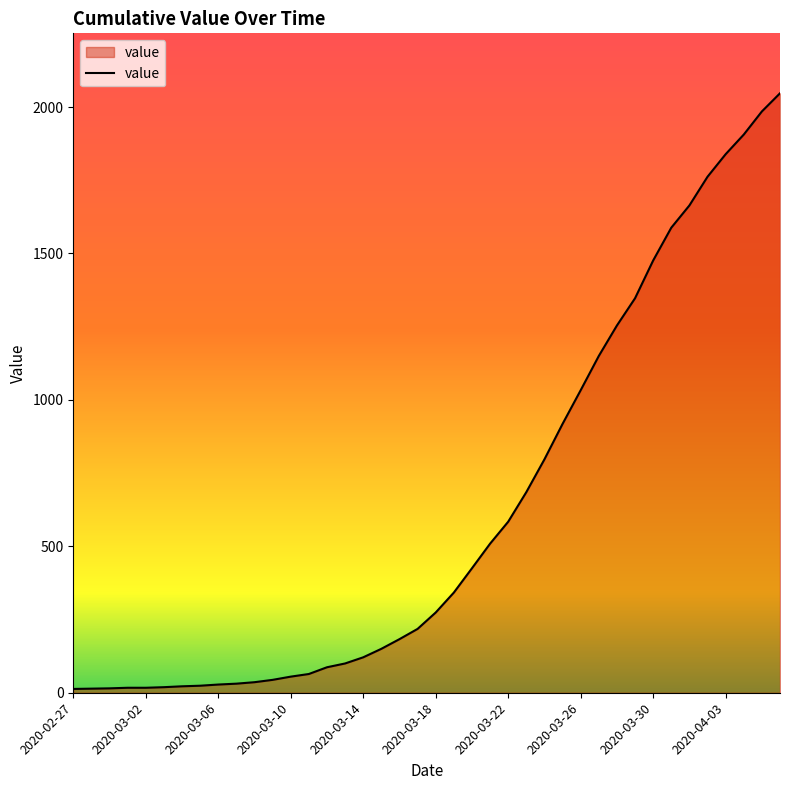

What is the greatest value displayed?

2047